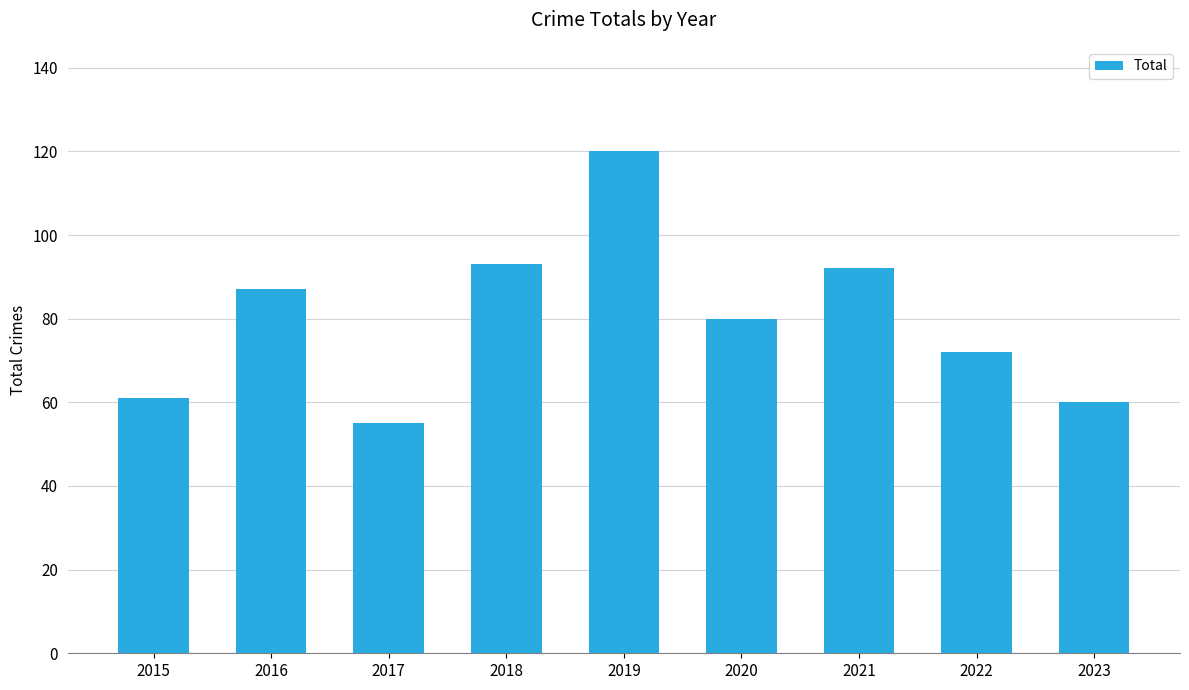

What is the difference between the values at 2021 and 2015?

31